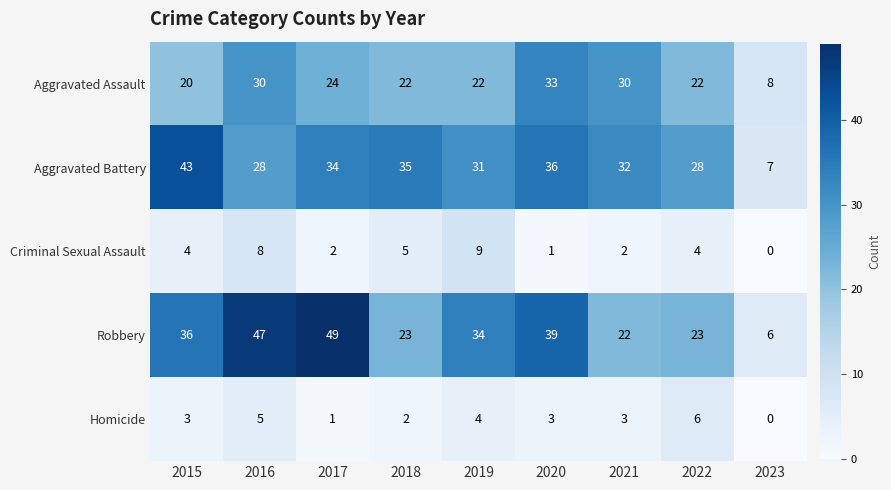

True or false: Aggravated Battery has a value of 7 at 2023.

True